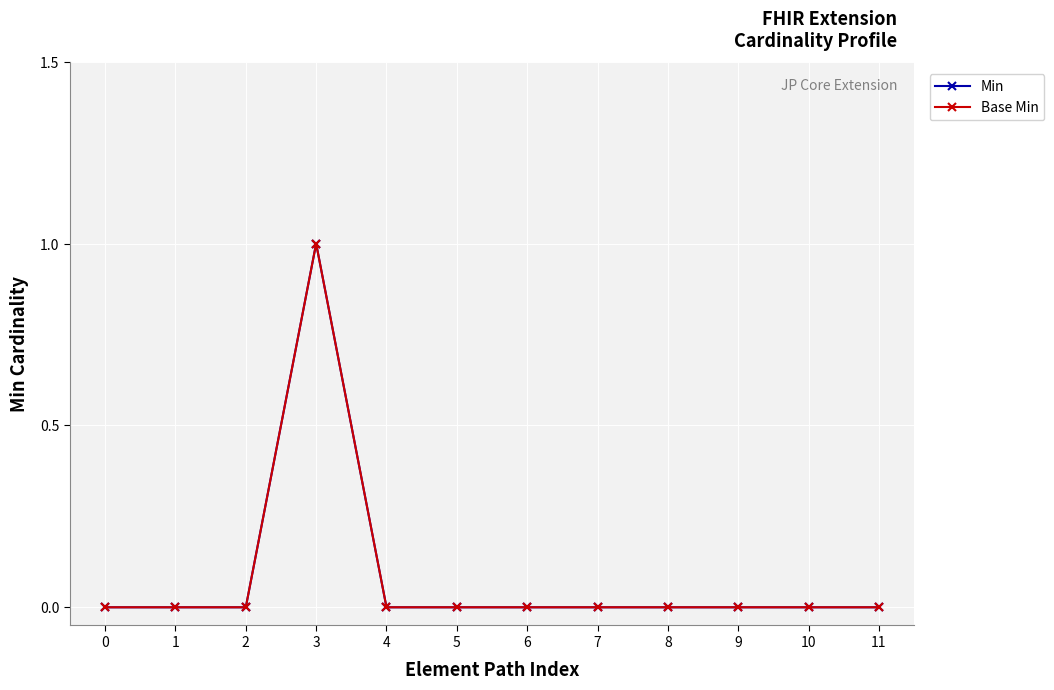

Rank the categories by Base Min value from highest to lowest.

3, 0, 1, 2, 4, 5, 6, 7, 8, 9, 10, 11